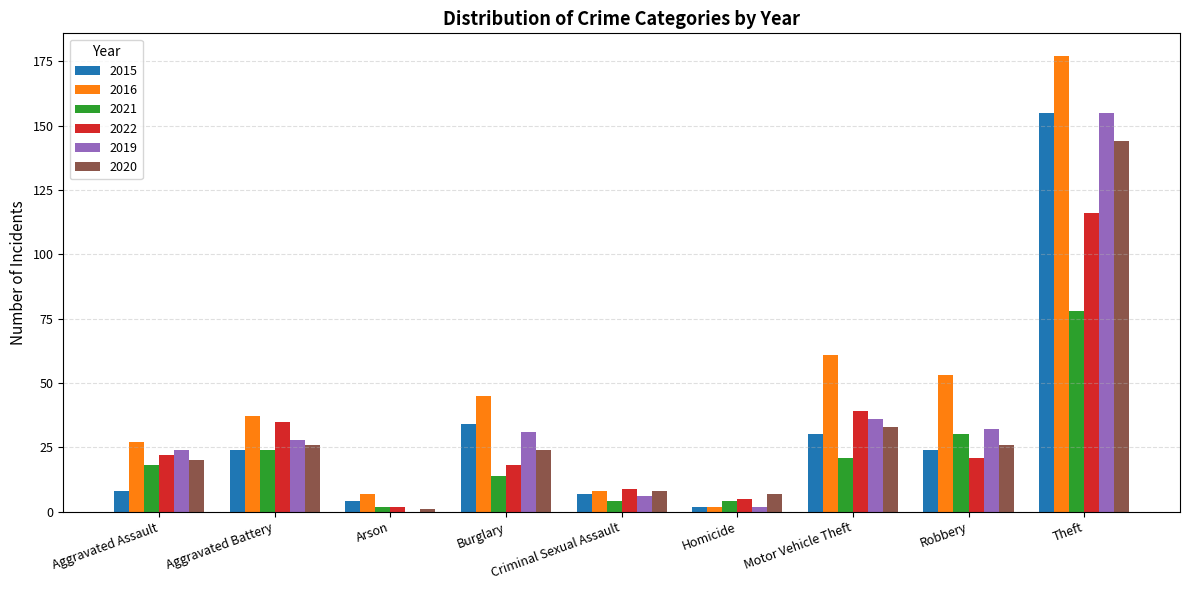

What is the sum of the 2016 values at Robbery and Motor Vehicle Theft?

114